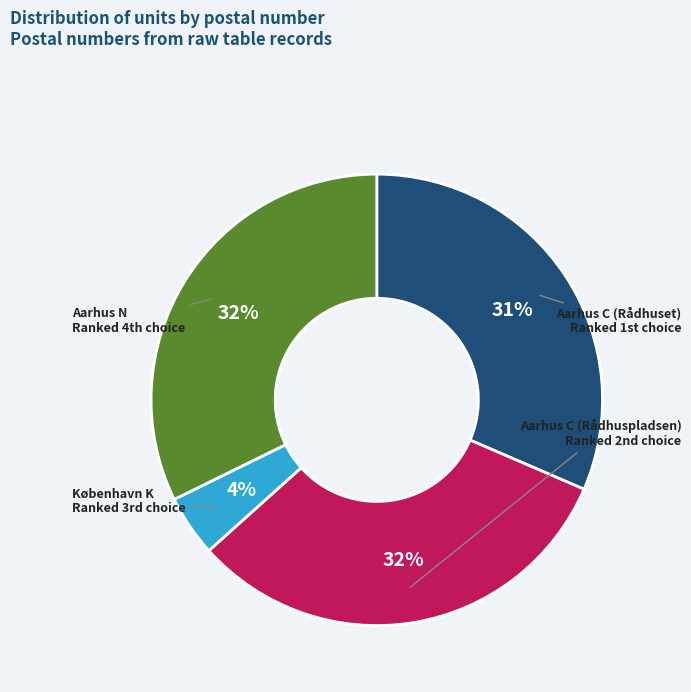

True or false: Aarhus C (Rådhuspladsen) accounts for 44% of the total.

False